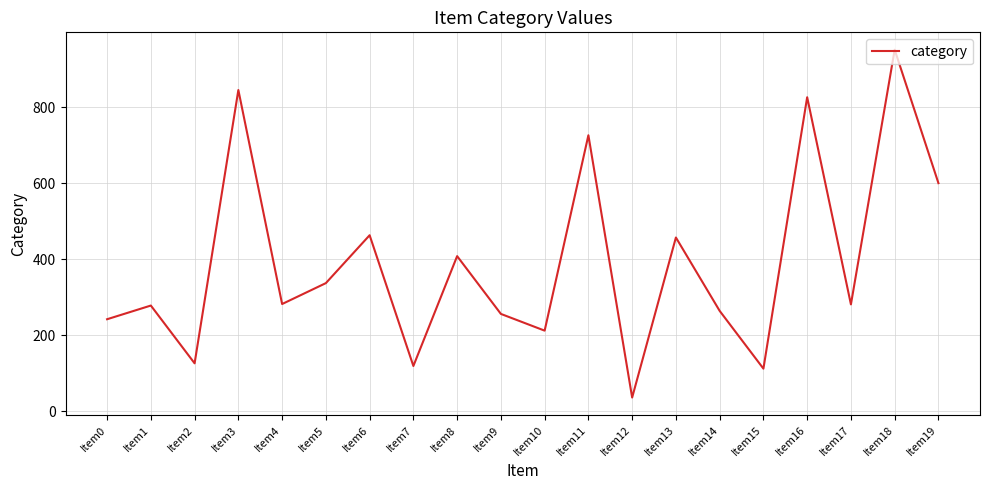

What is the approximate value at Item0?

242